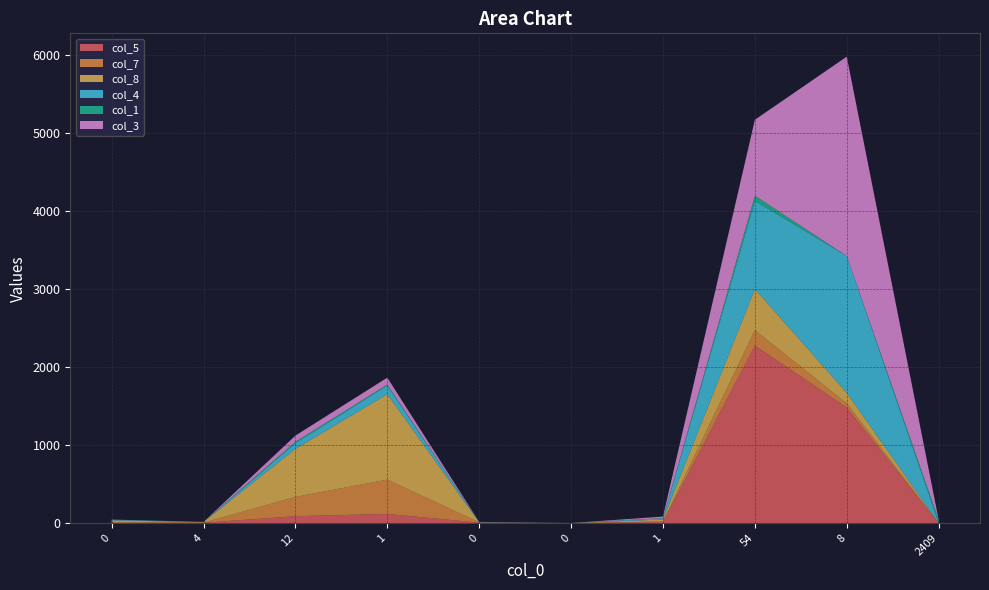

Reading left to right, extract all data points from this chart.

col_5: 3	4	88	117	5	0	14	2276	1481	0
col_7: 11	2	247	440	4	0	7	196	54	0
col_8: 20	7	616	1094	0	1	24	527	134	0
col_4: 10	0	73	111	4	0	17	1130	1754	0
col_1: 0	2	19	14	1	0	2	68	0	45
col_3: 1	0	78	88	1	0	19	972	2555	0